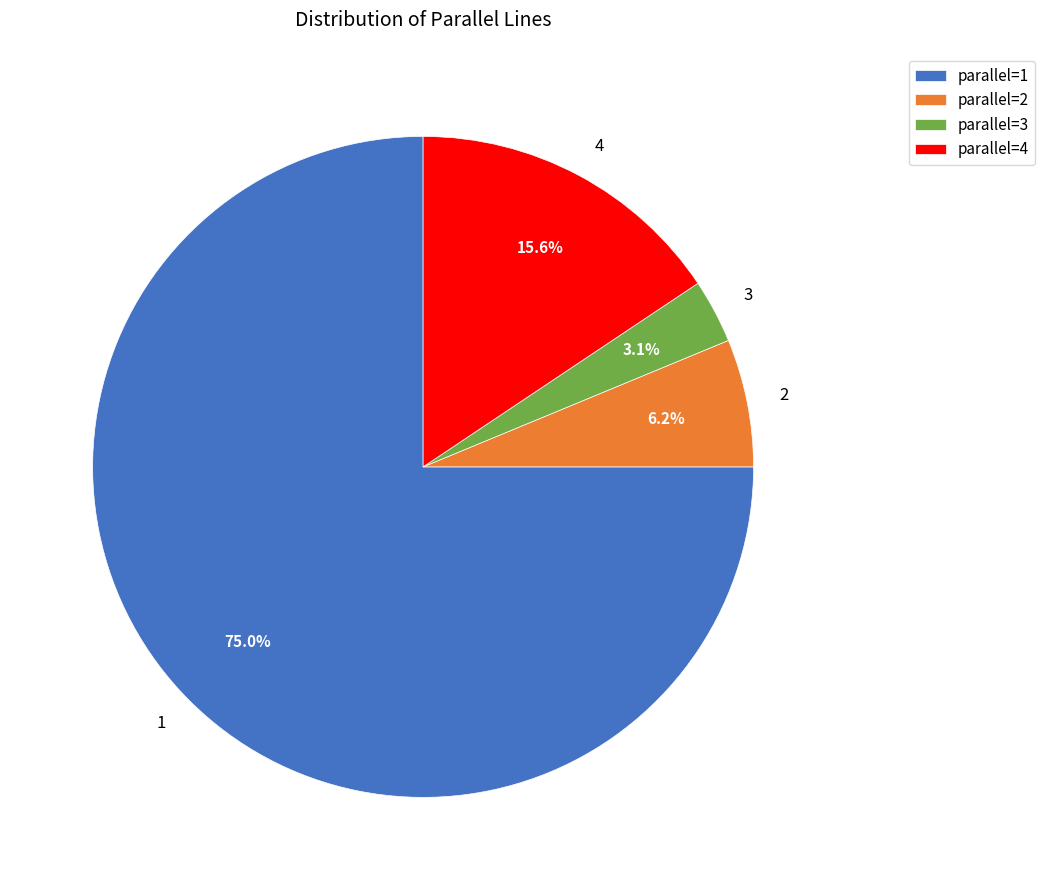

Is 1 the majority of the pie?

Yes